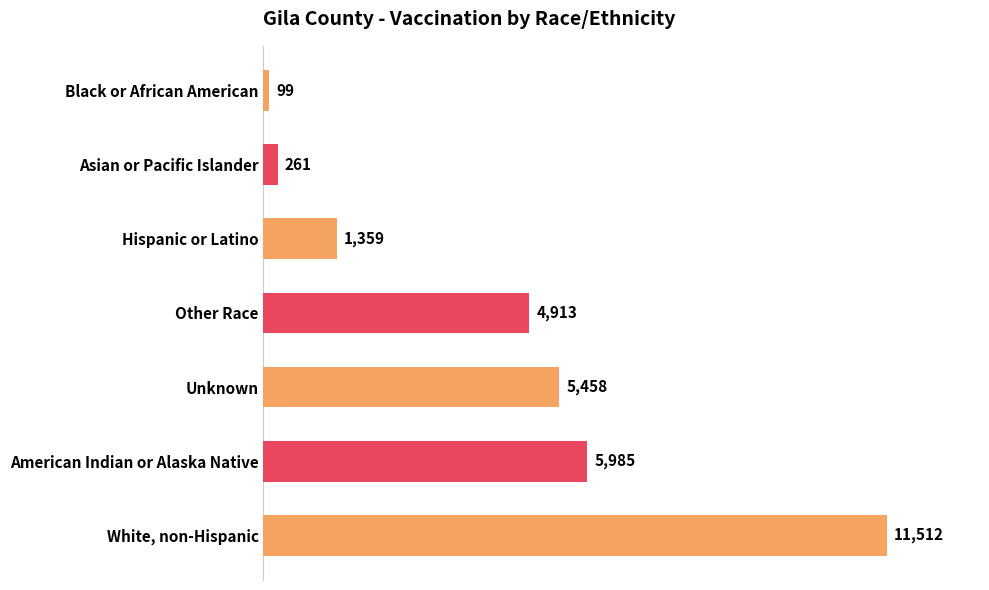

Rank the categories by value from highest to lowest.

White, non-Hispanic, American Indian or Alaska Native, Unknown, Other Race, Hispanic or Latino, Asian or Pacific Islander, Black or African American